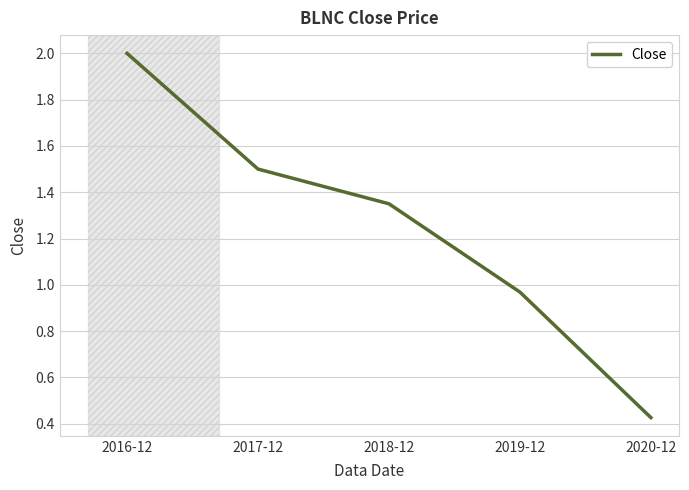

Does the chart have visible grid lines?

Yes